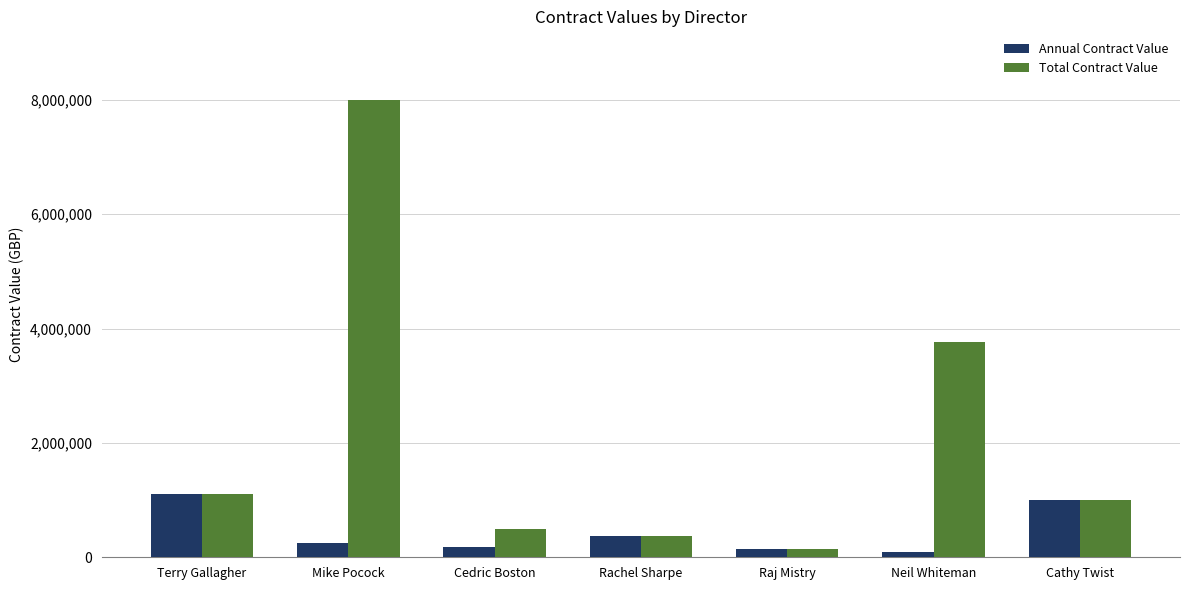

Between Mike Pocock and Cedric Boston, which series saw the biggest shift?

Total Contract Value